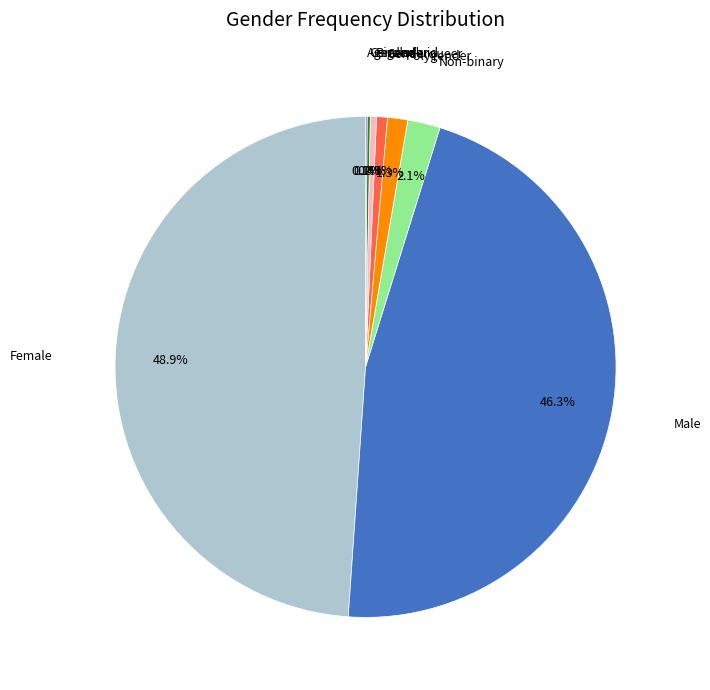

Is there any slice that represents more than half of the pie?

No